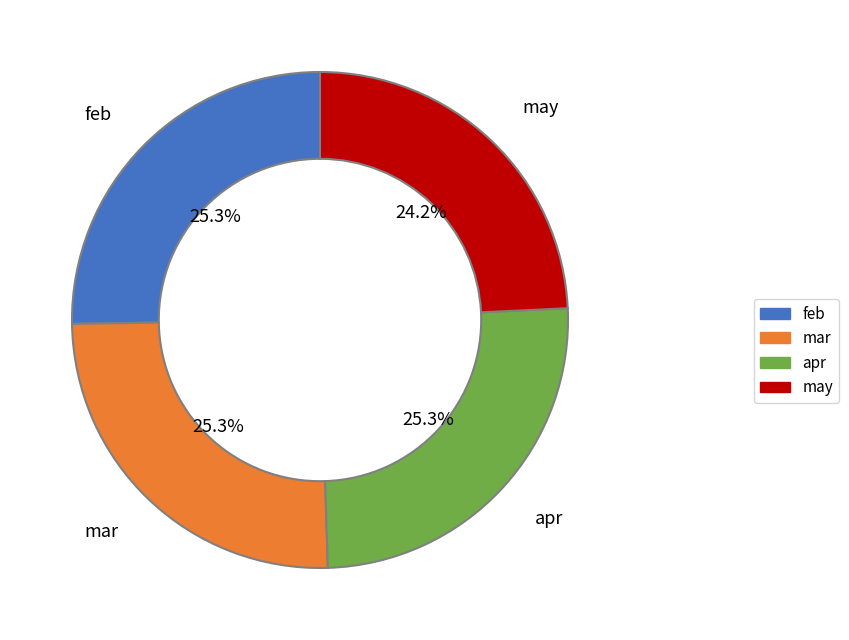

Count the number of slices in the pie.

4